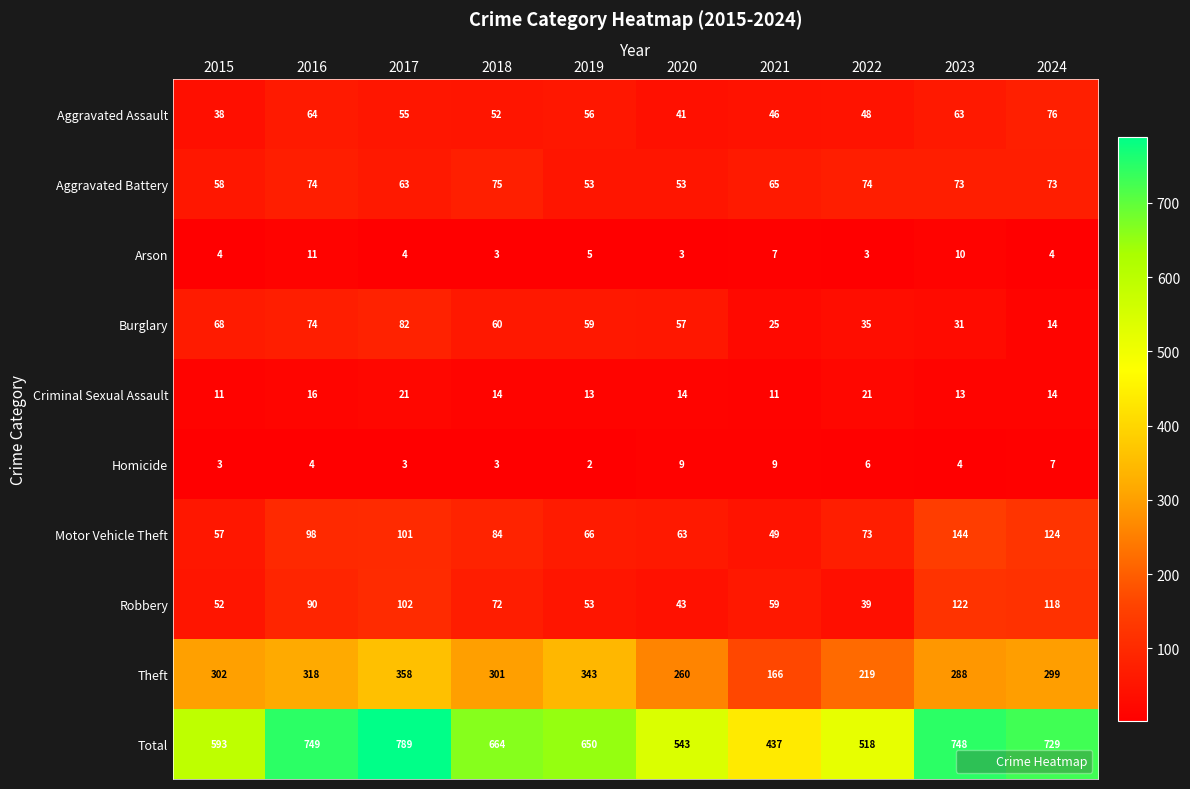

How many Arson values are between 3 and 7?

8